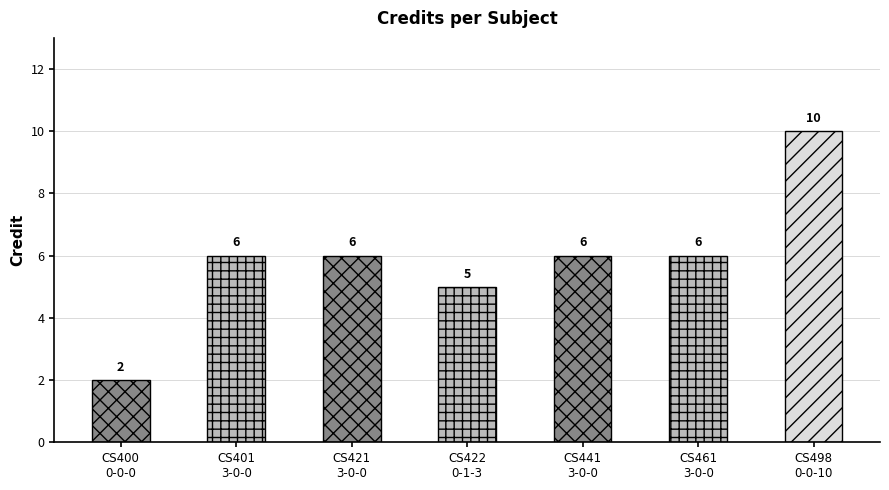

What position from the left is CS441
3-0-0?

5